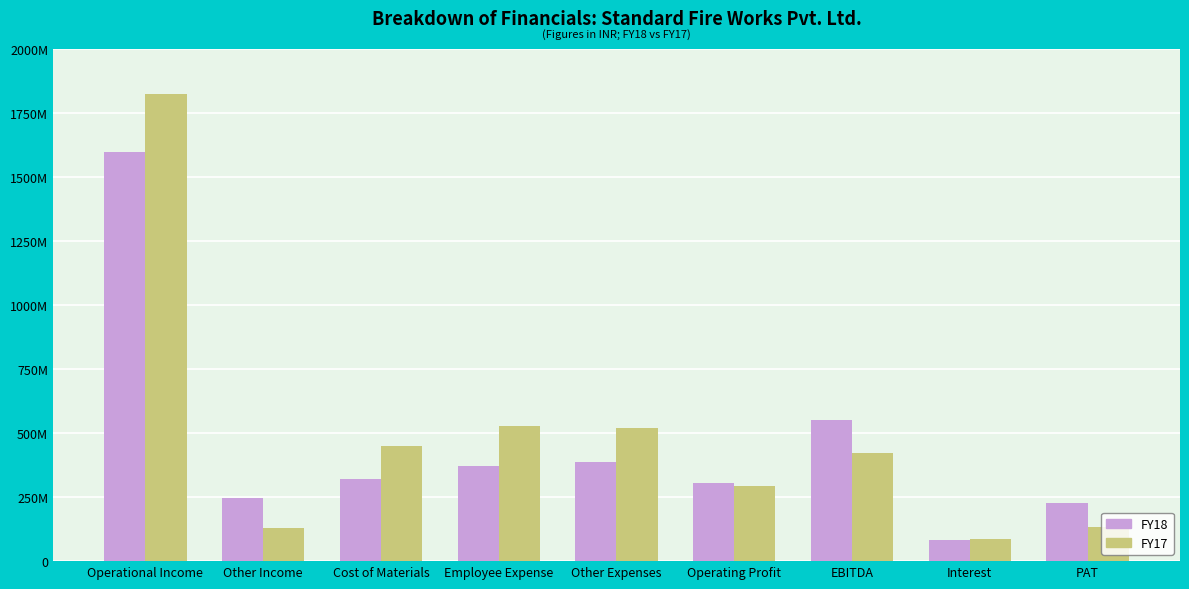

What are all the series names shown in the legend?

FY18, FY17